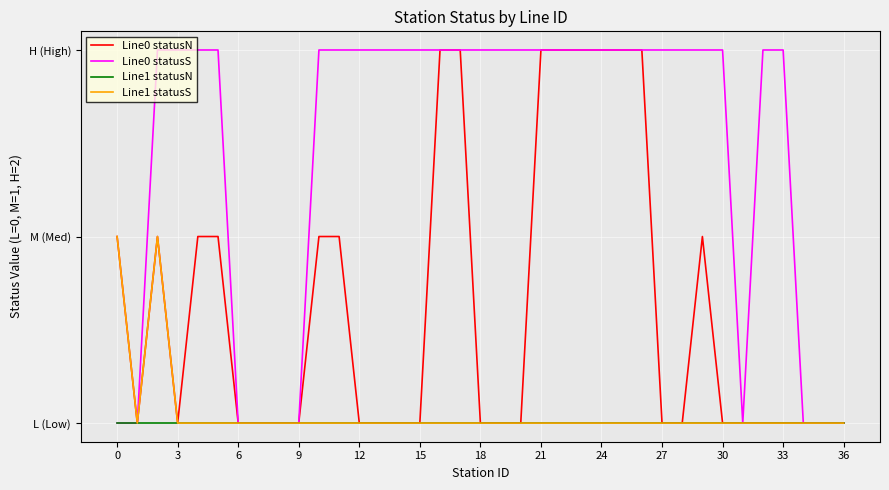

Does the chart display data point markers on the line(s)?

No